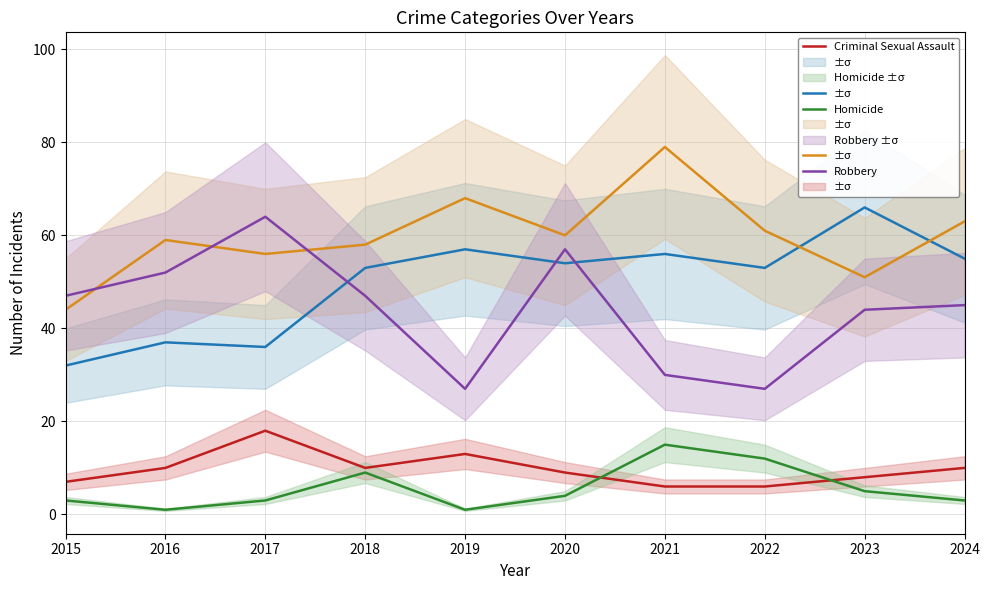

At which label is Aggravated Battery closest to 61?

2022